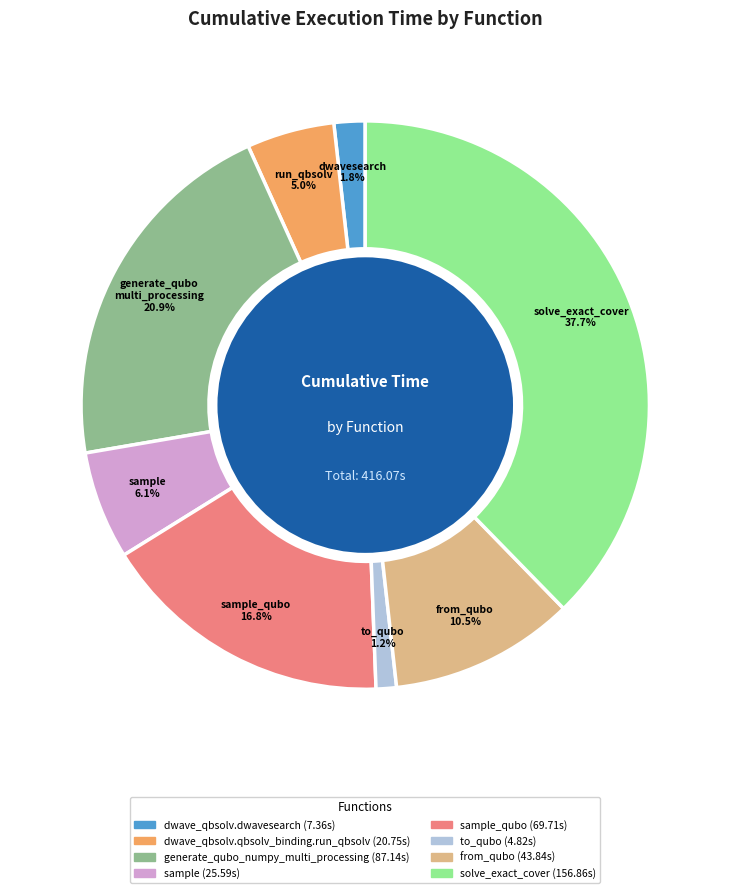

Does any single category account for the majority?

No